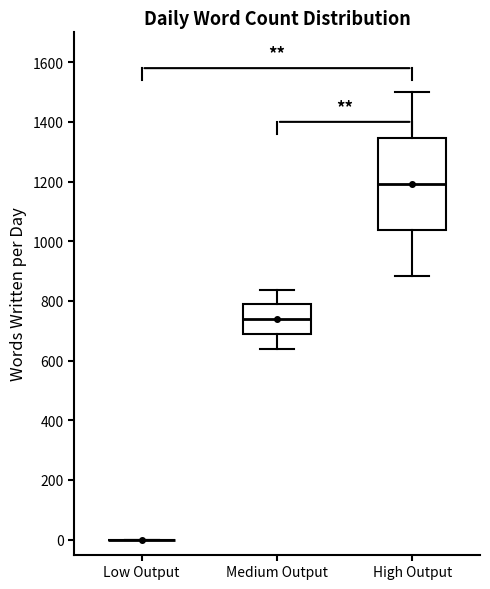

Comparing the boxes themselves (not the whiskers), which one is the tallest?

High Output